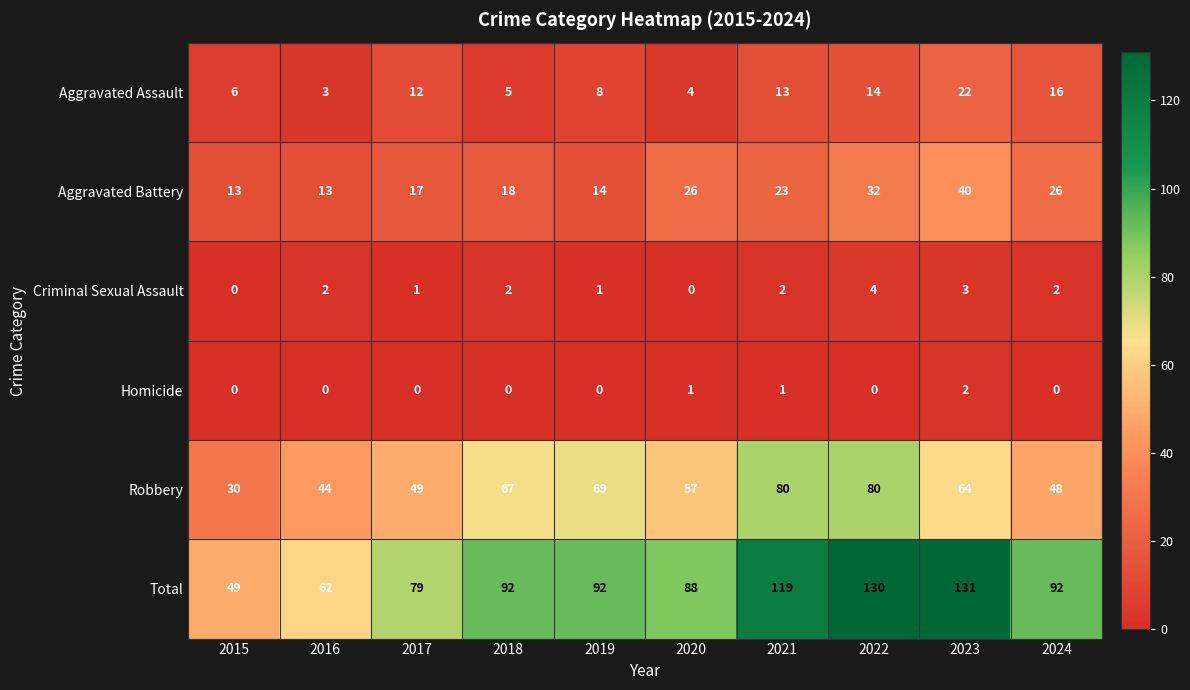

At how many categories does at least one series exceed 114?

3